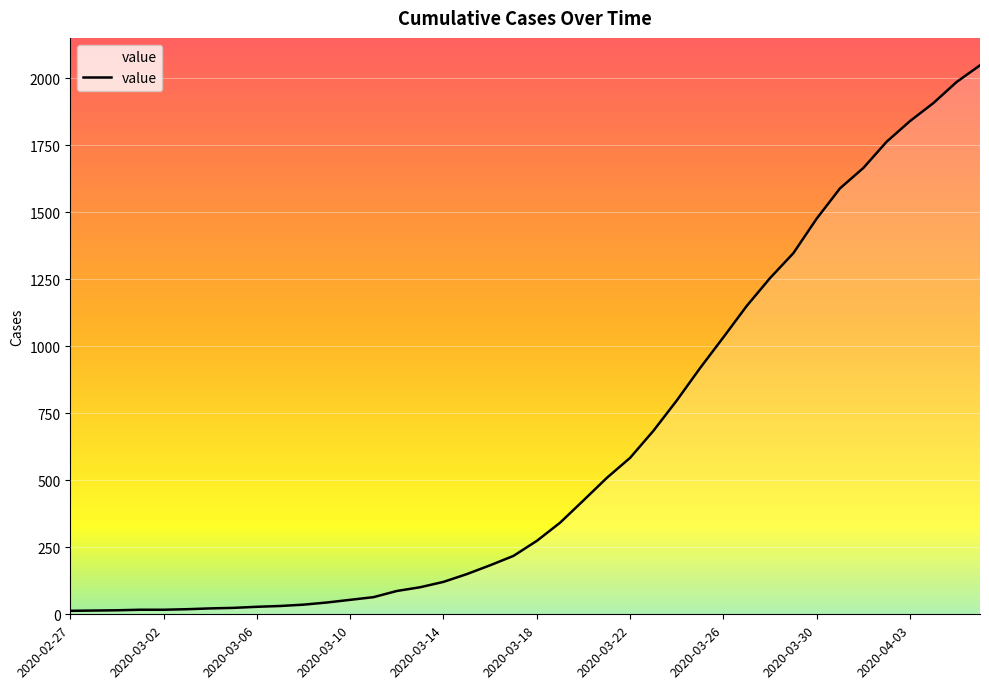

What is the greatest value displayed?

2049